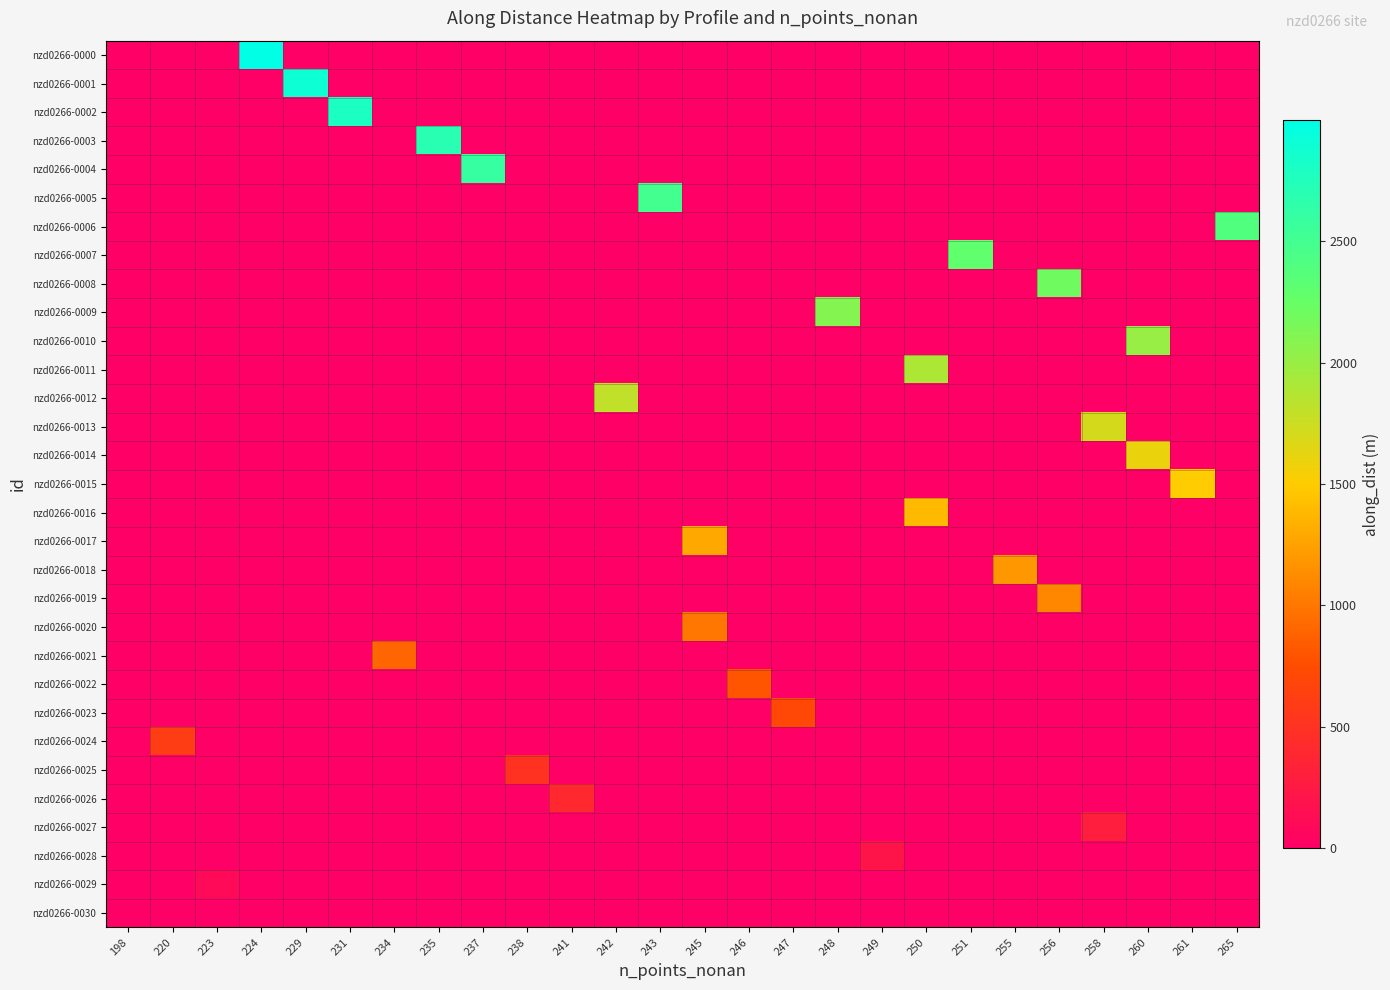

At which category is the sum across all series the highest?

260